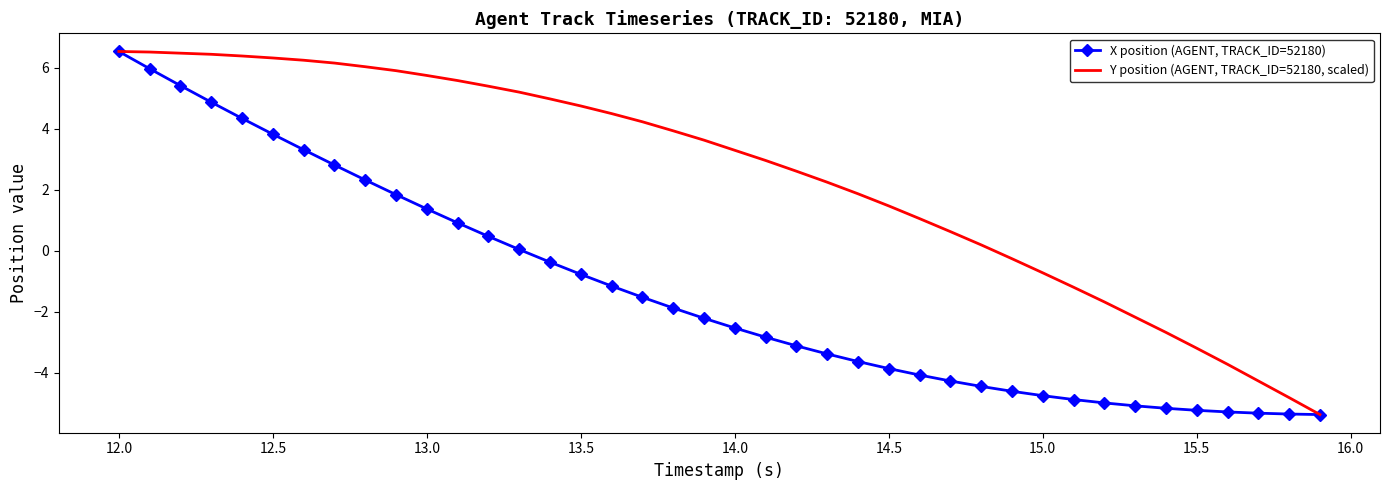

Rank the series by their average value, from lowest to highest.

X position (AGENT, TRACK_ID=52180), Y position (AGENT, TRACK_ID=52180, scaled)